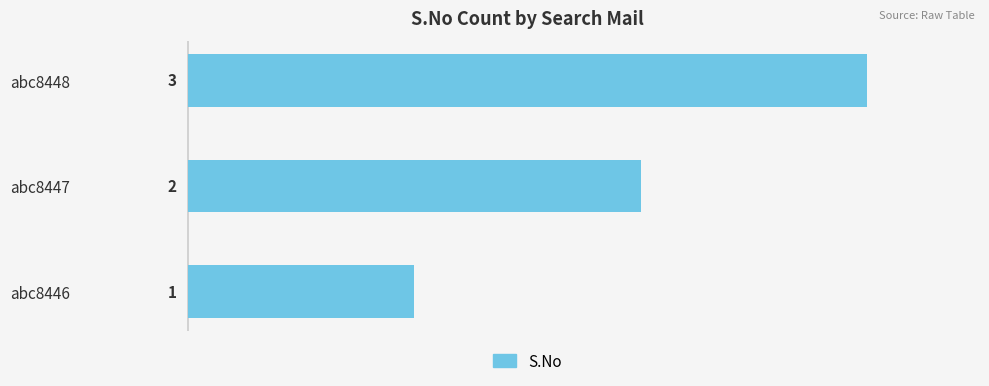

The chart shows a value of 3 at abc8447. True or false?

False